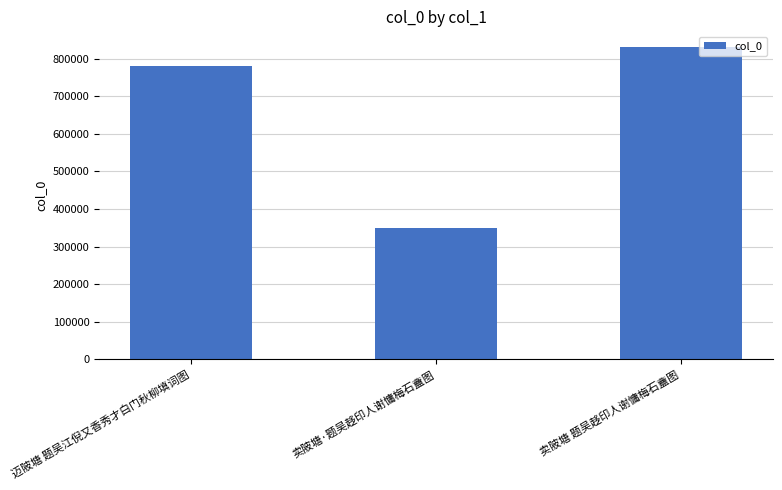

Reading left to right, transcribe all the data shown in this chart.

780255	350113	831247